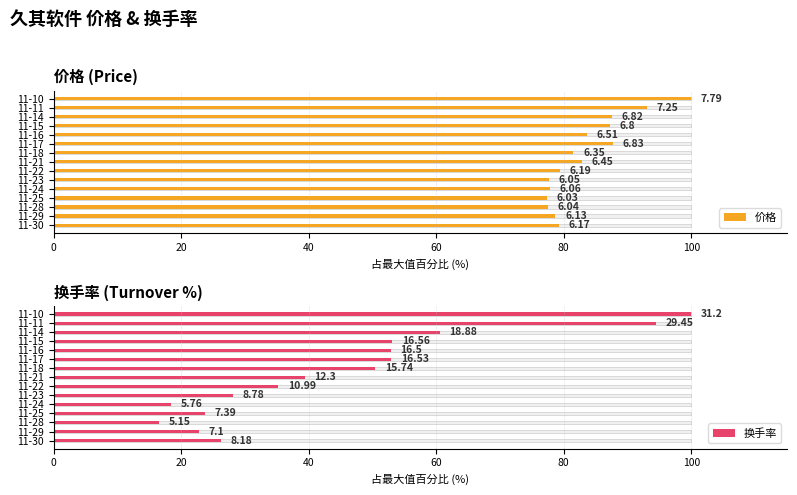

The value of 换手率 at 11-30 is 43.1. True or false?

False